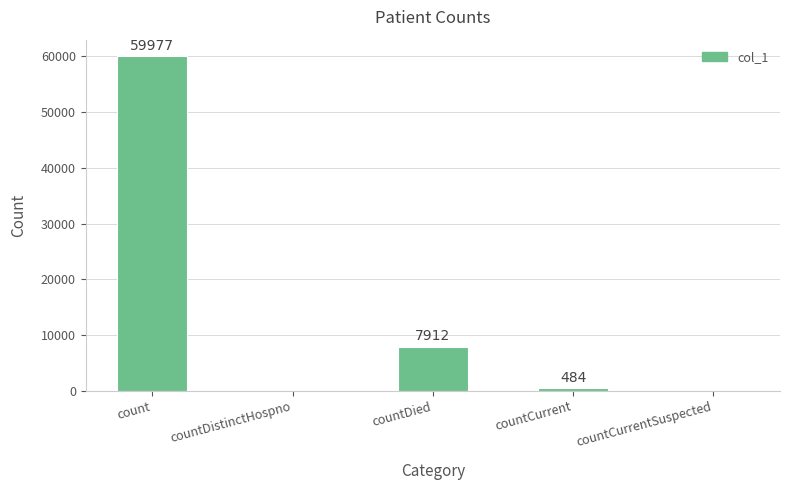

Read the value at countCurrent.

484